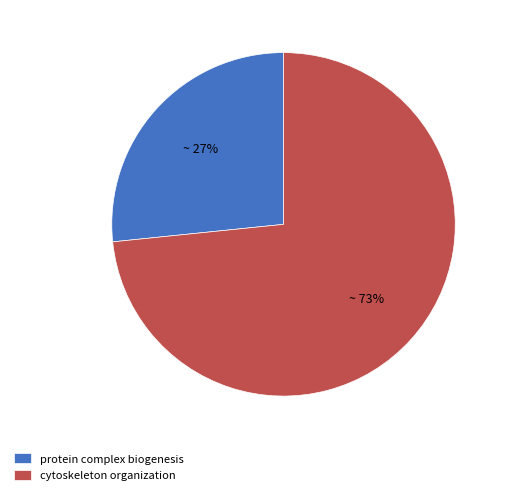

To the nearest percent, what is the average slice percentage?

50%